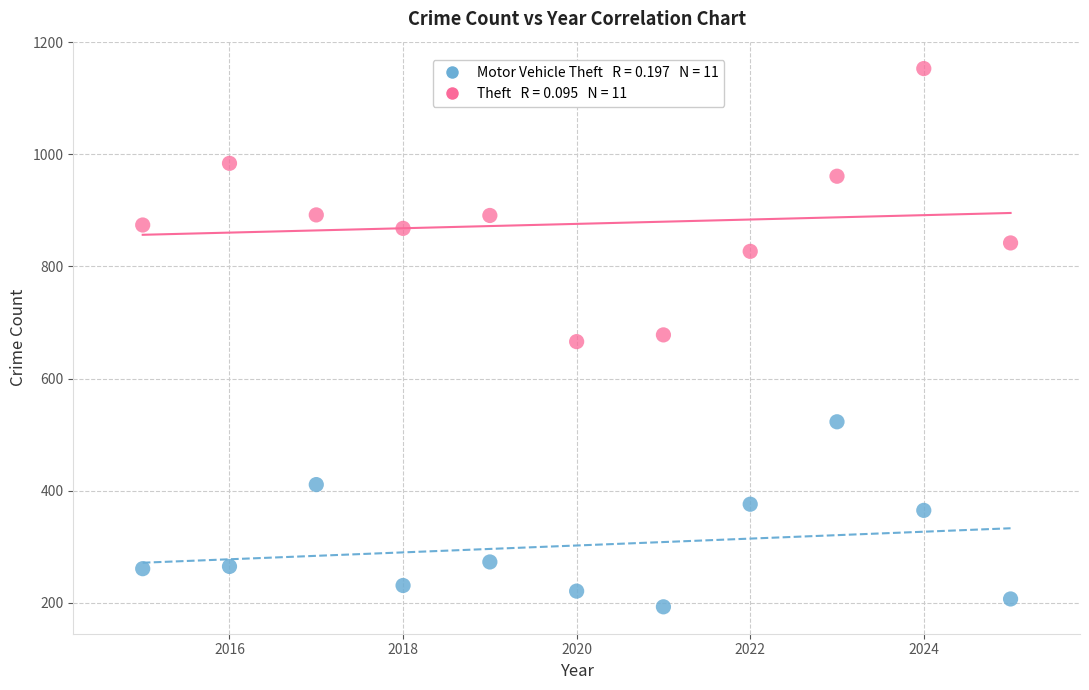

Across all data points, what is the range of X values (max minus min)?

10